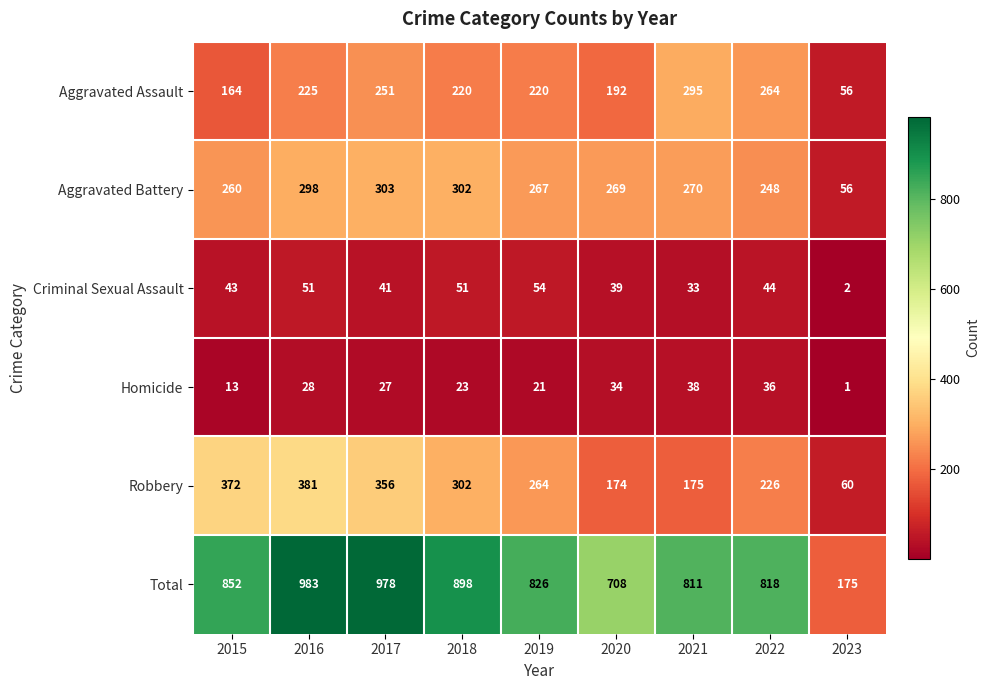

At which label does Aggravated Assault first exceed 220?

2016